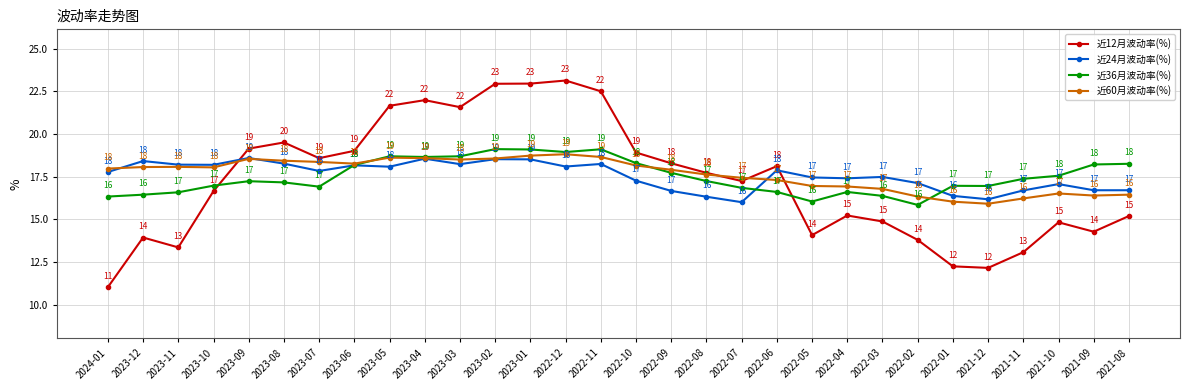

The value of 近12月波动率(%) at 2022-03 is 26.7. True or false?

False